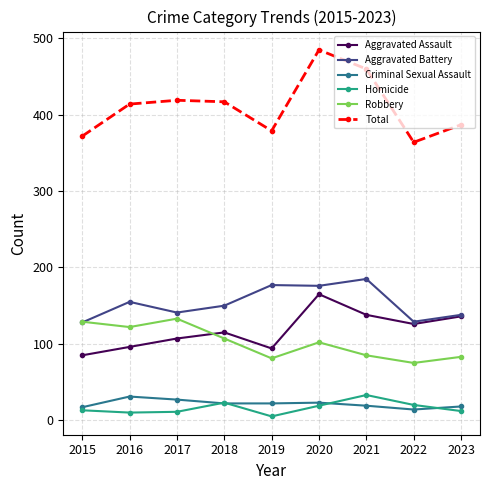

What is the minimum value for Aggravated Assault?

85